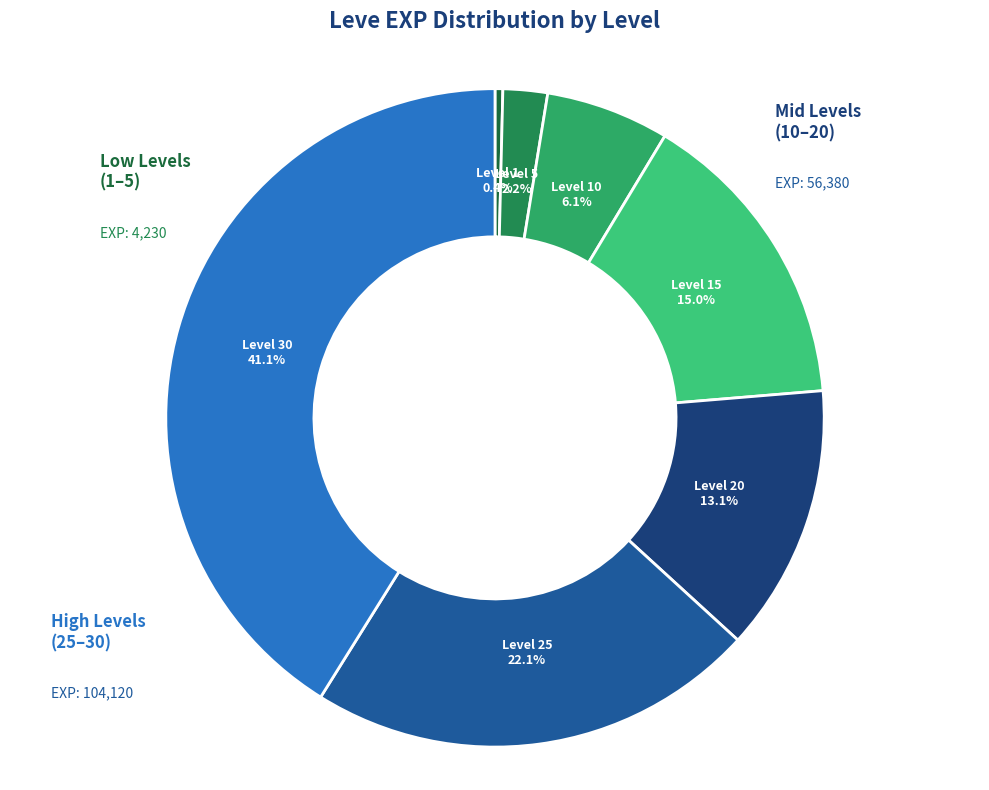

Which category has the biggest portion of the pie?

Level 30